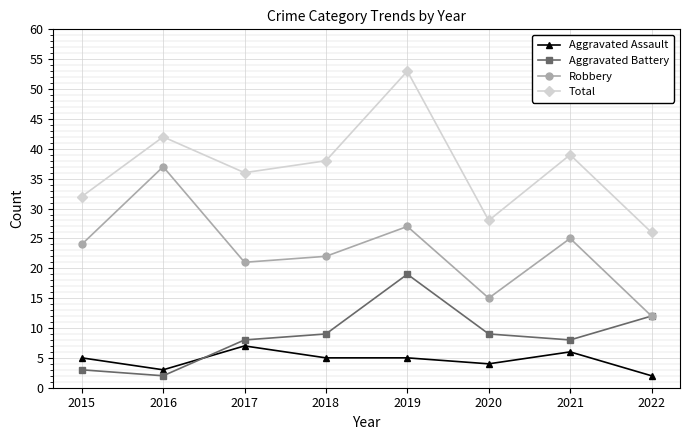

How many series are shown in this chart?

4